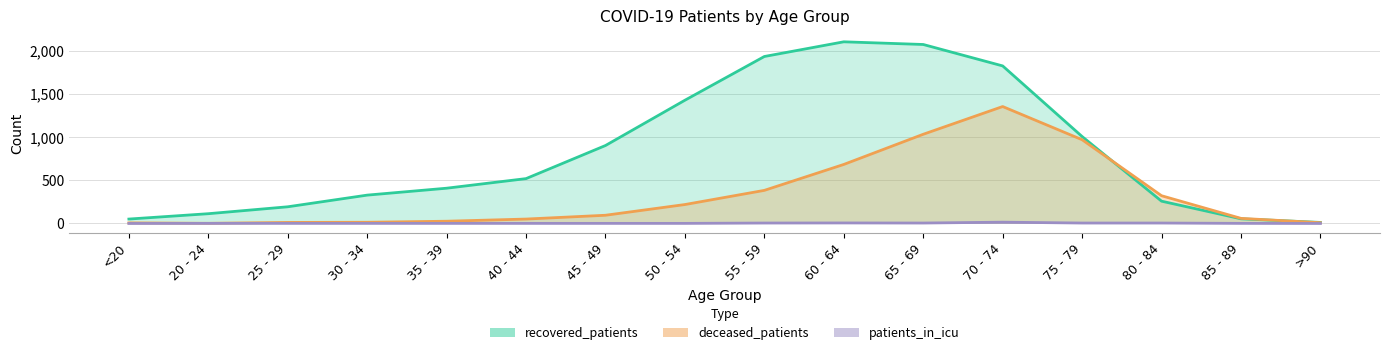

Rank the series at 55 - 59 from lowest to highest value.

patients_in_icu, deceased_patients, recovered_patients